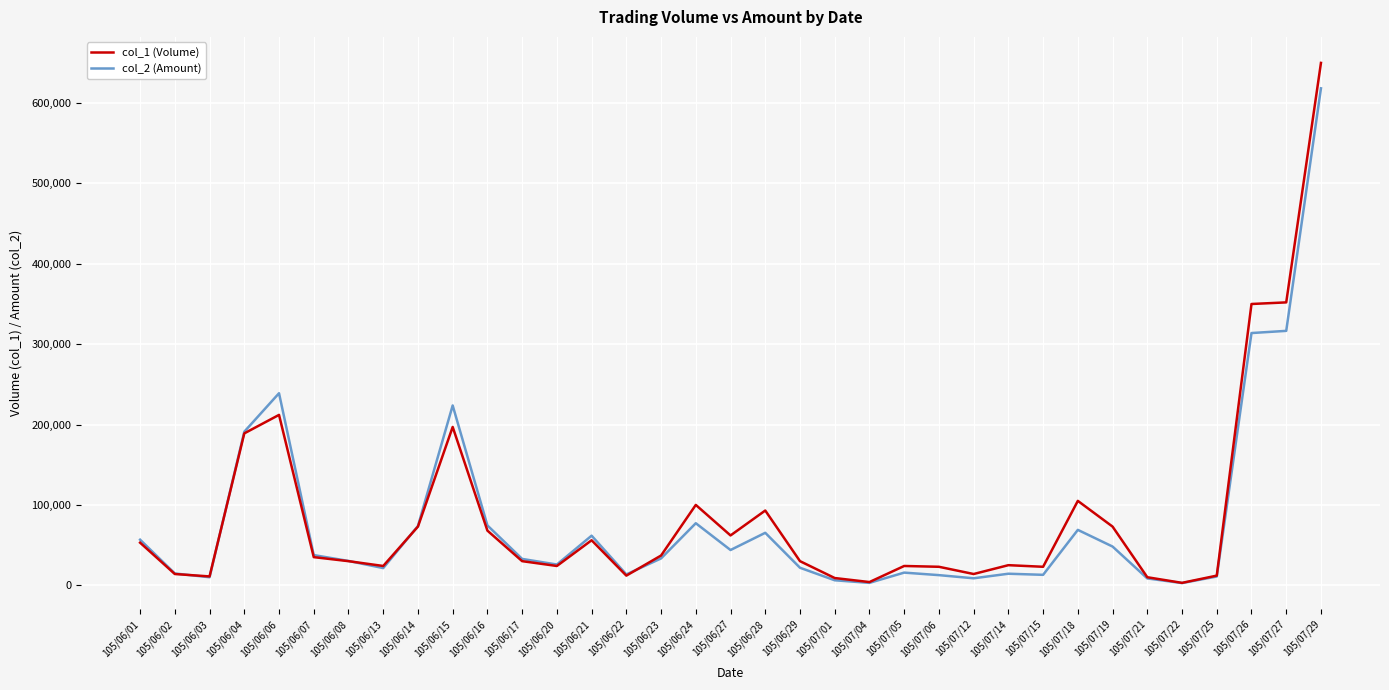

What is the difference between the highest and lowest values at 105/06/06?

26950